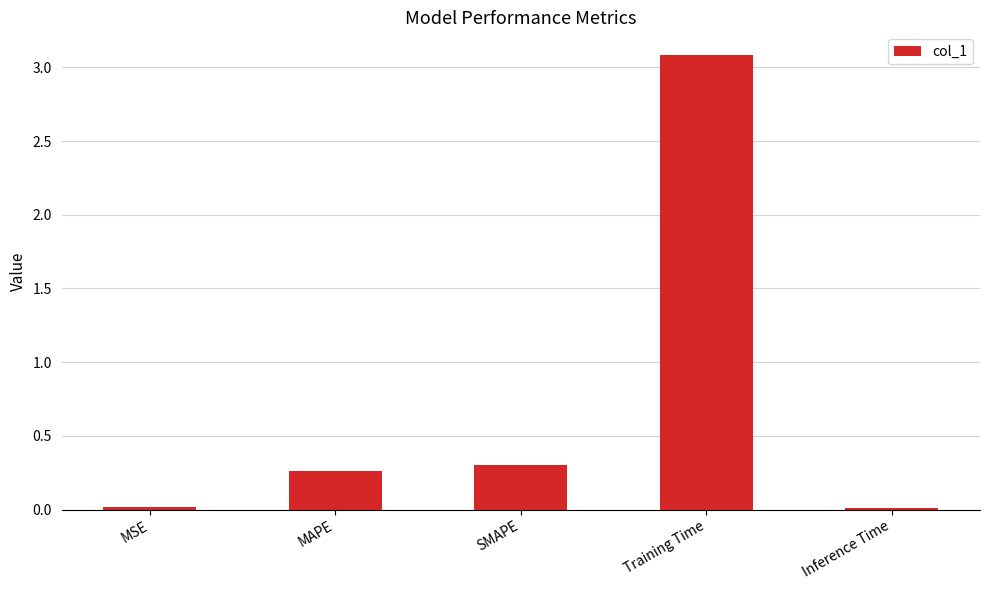

What is the maximum value shown in the chart?

3.1